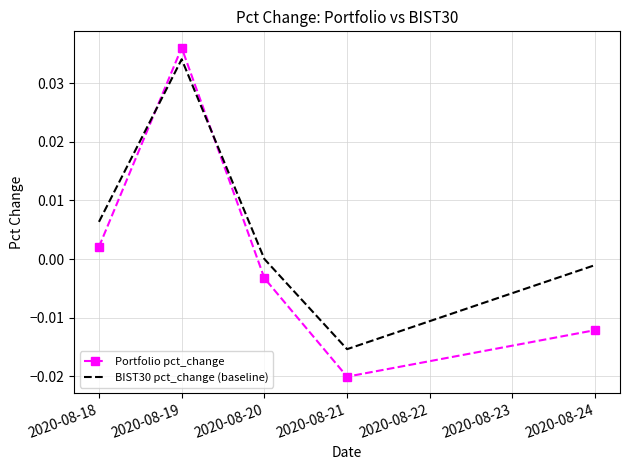

At which label does BIST30 pct_change (baseline) reach its minimum?

2020-08-21